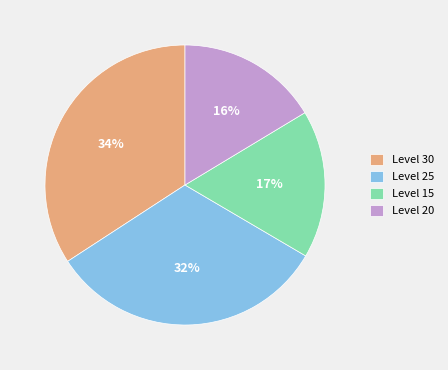

Does Level 15 represent more than half of the total?

No